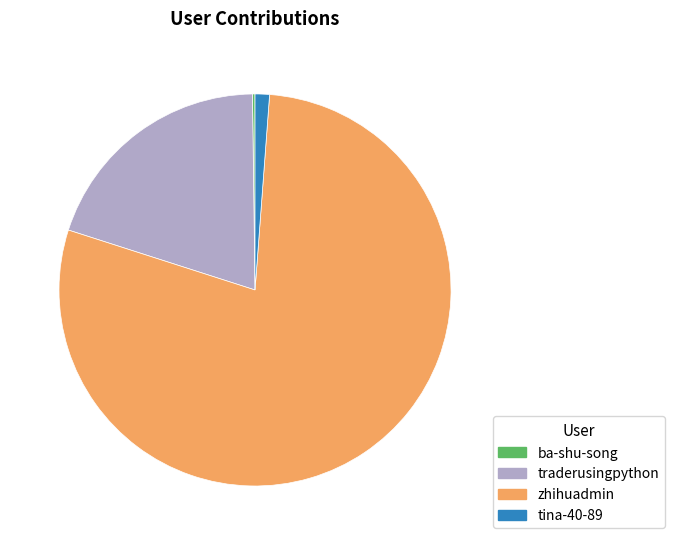

Between traderusingpython and tina-40-89, which is larger?

traderusingpython